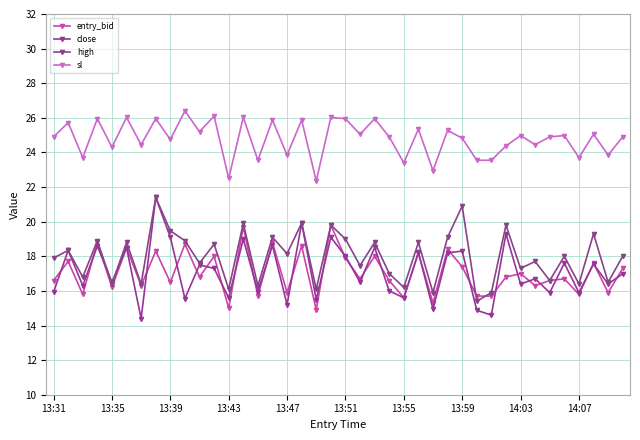

At how many categories does at least one series exceed 24?

29